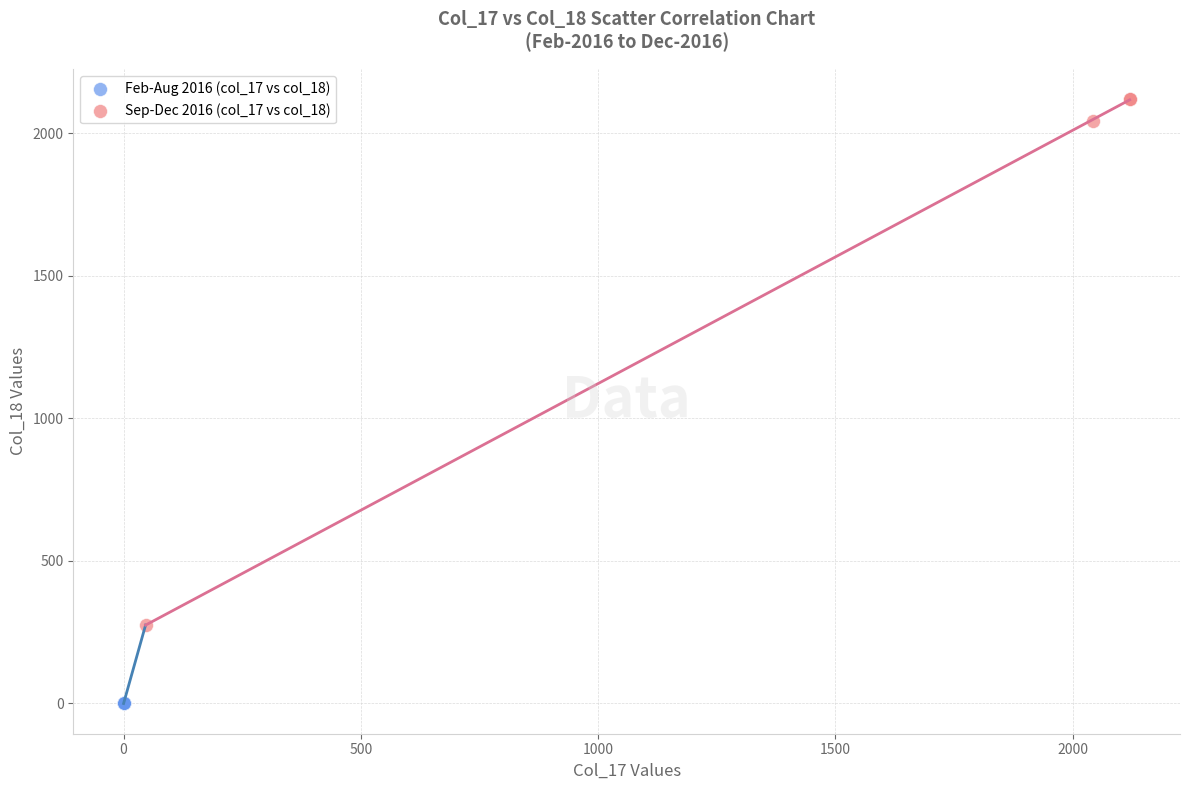

Which series reaches the minimum Y coordinate?

Feb-Aug 2016 (col_17 vs col_18)